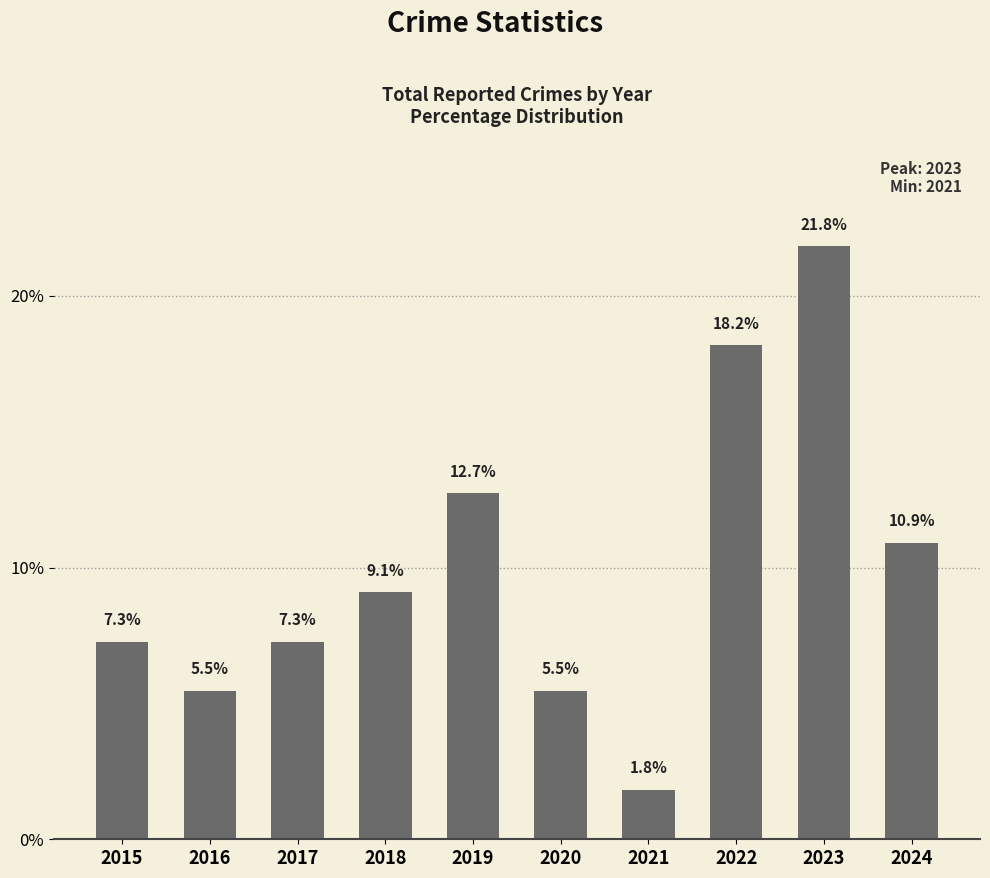

At which label is the value closest to 11?

2024